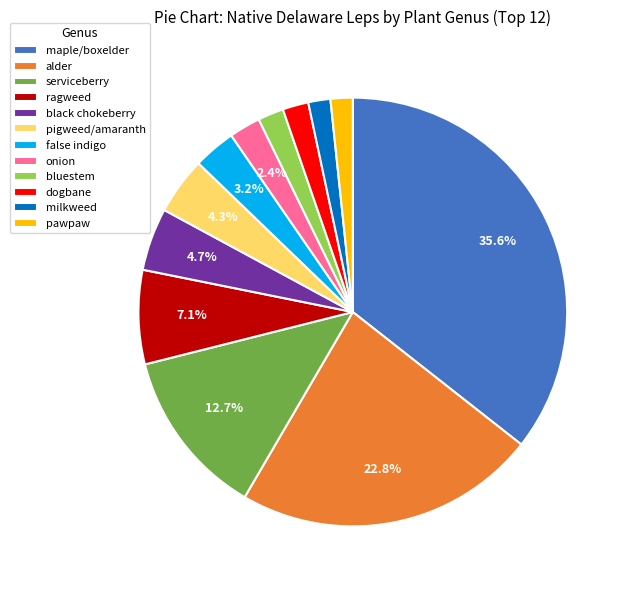

Count the number of slices in the pie.

12